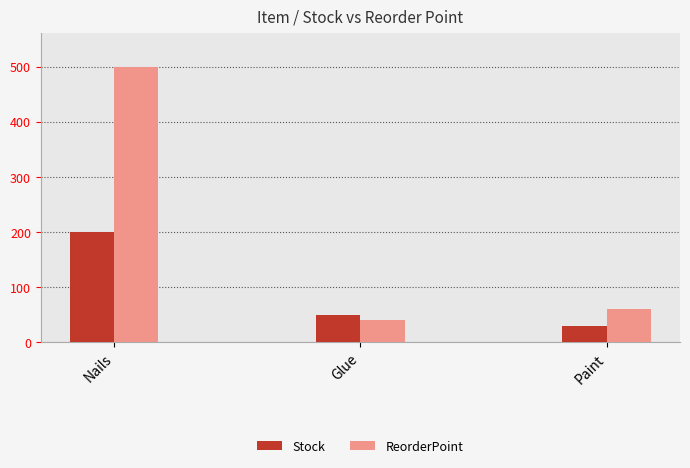

At which category is the sum across all series the highest?

Nails